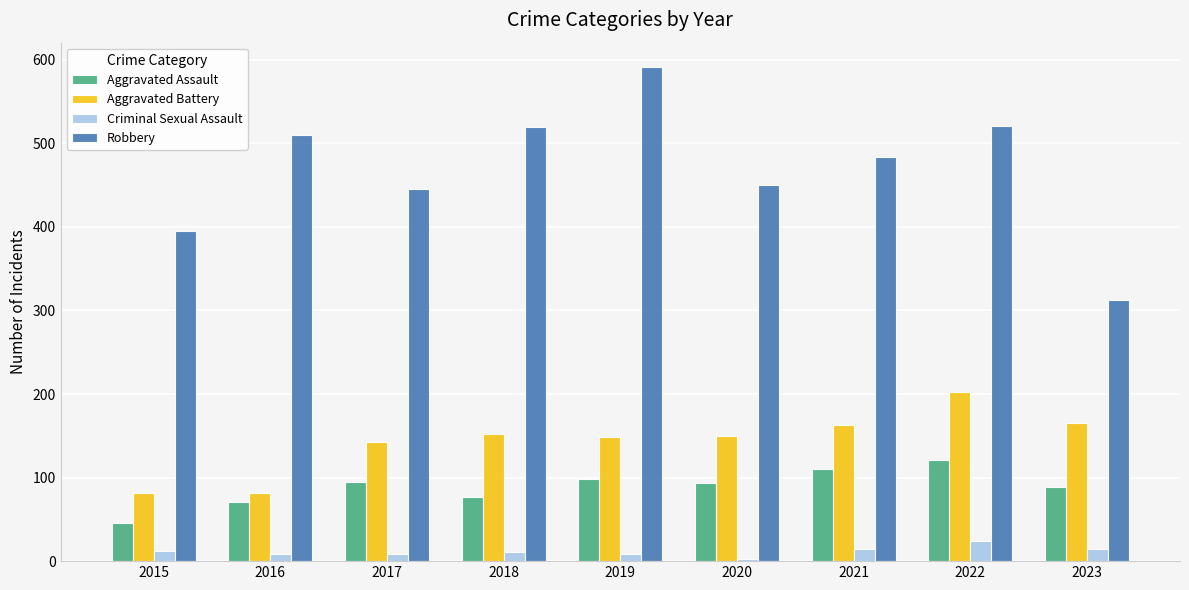

List the series in order of their peak value, highest first.

Robbery, Aggravated Battery, Aggravated Assault, Criminal Sexual Assault